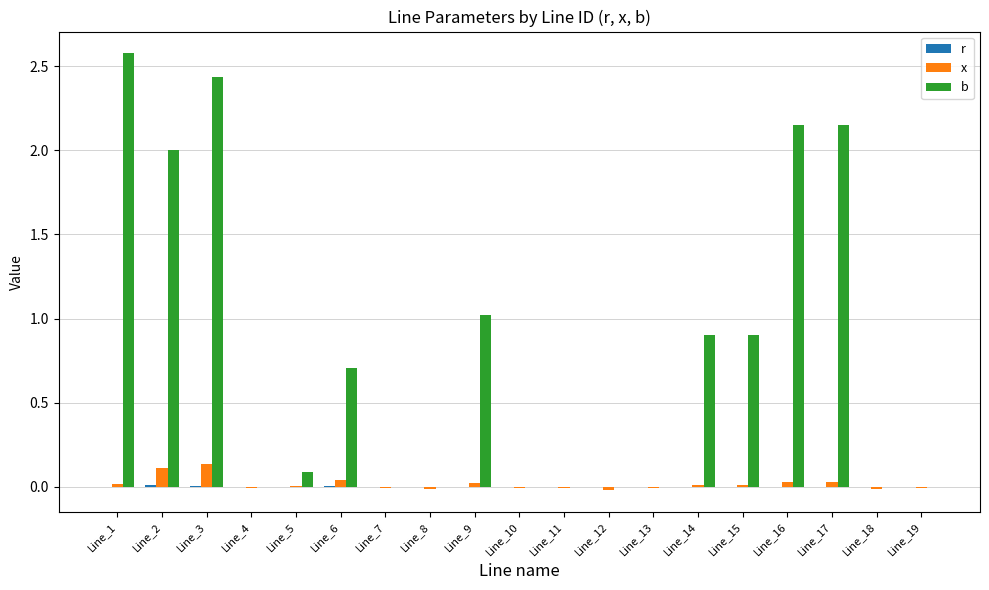

What is the sum of all b values?

14.9